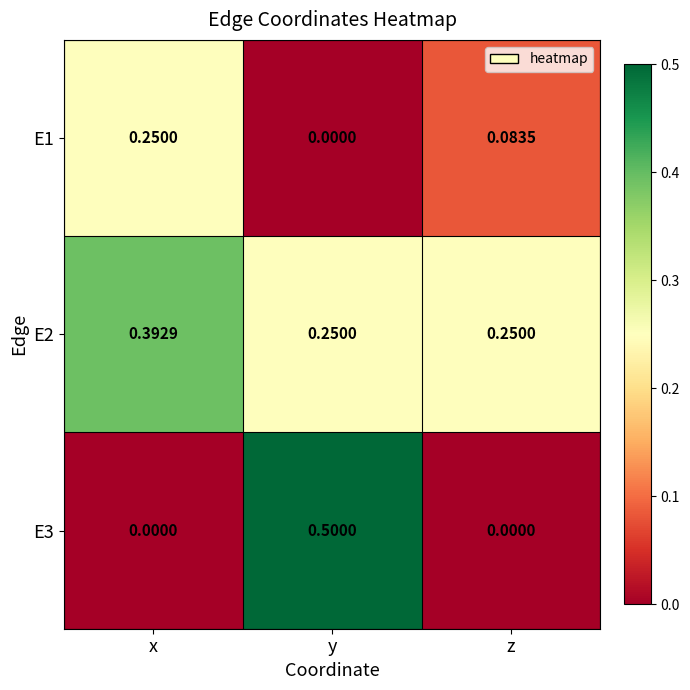

At which category is the sum across all series the highest?

y